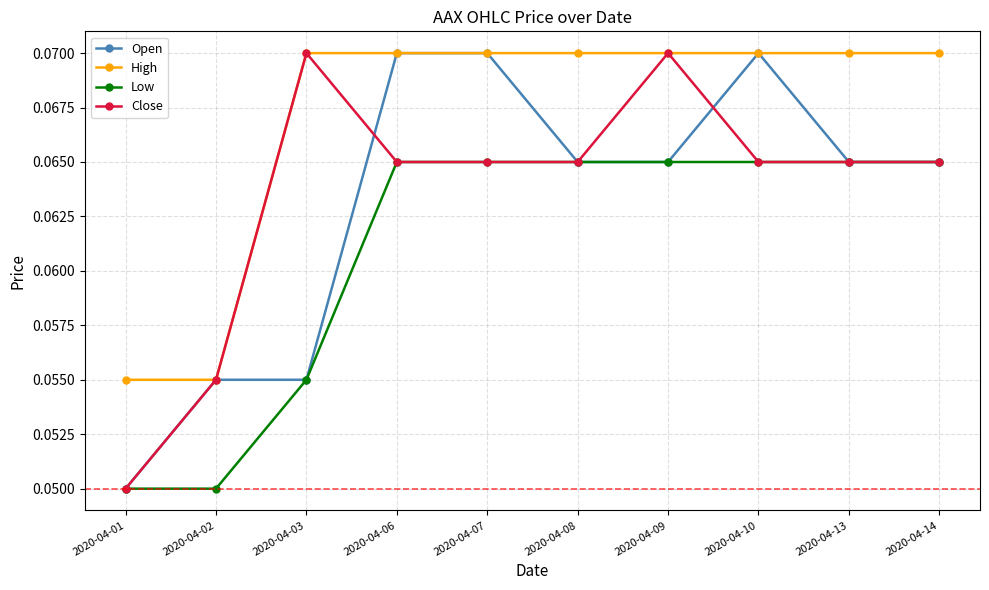

Which category has the lowest value in the Open series?

2020-04-01